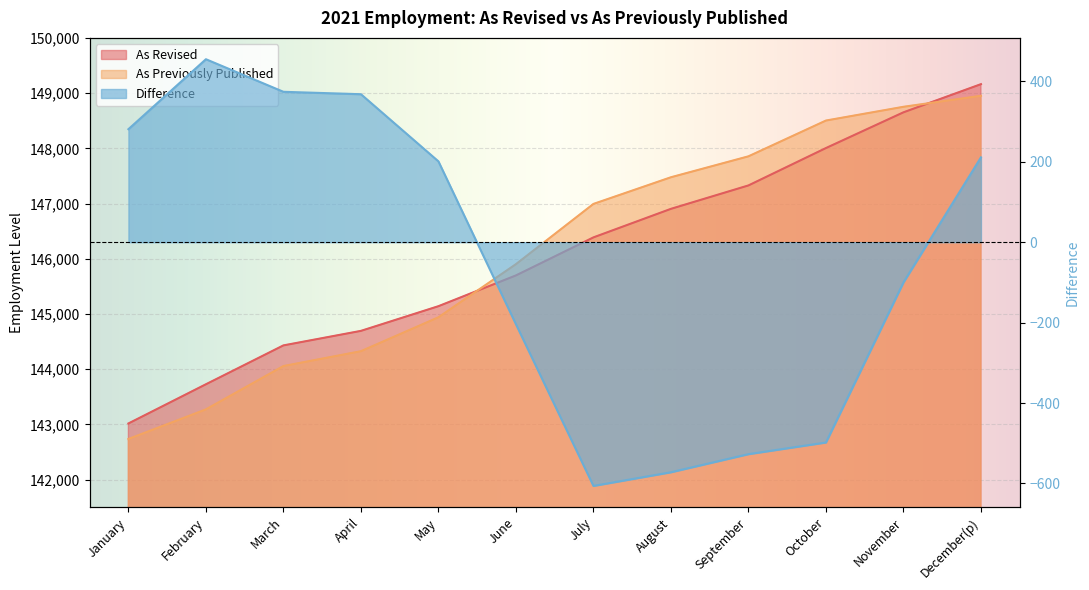

Which category has the highest value in the As Previously Published series?

December(p)